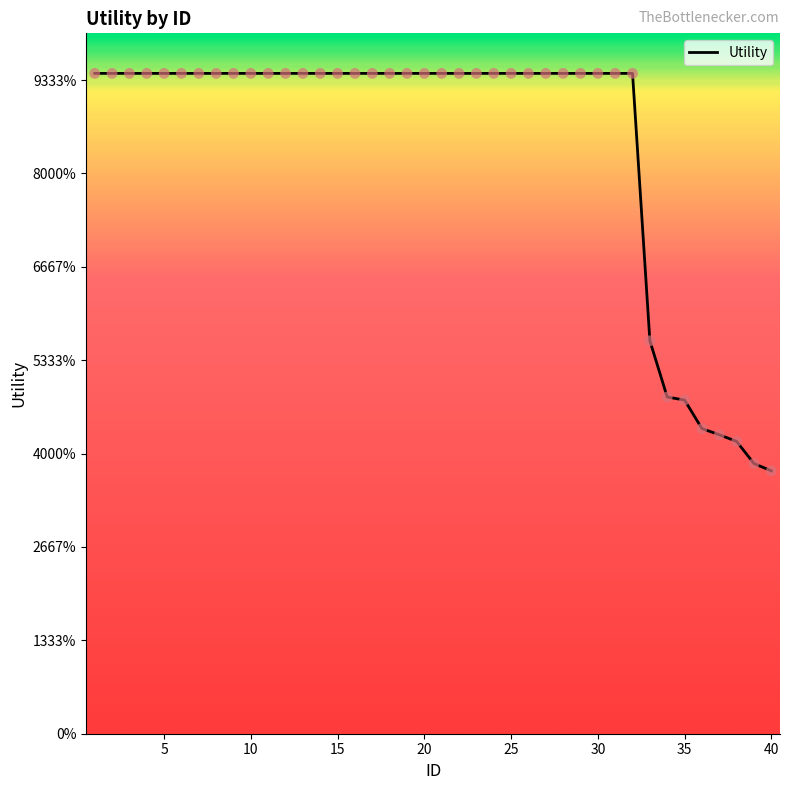

Is this an area chart (filled region under the line)?

No